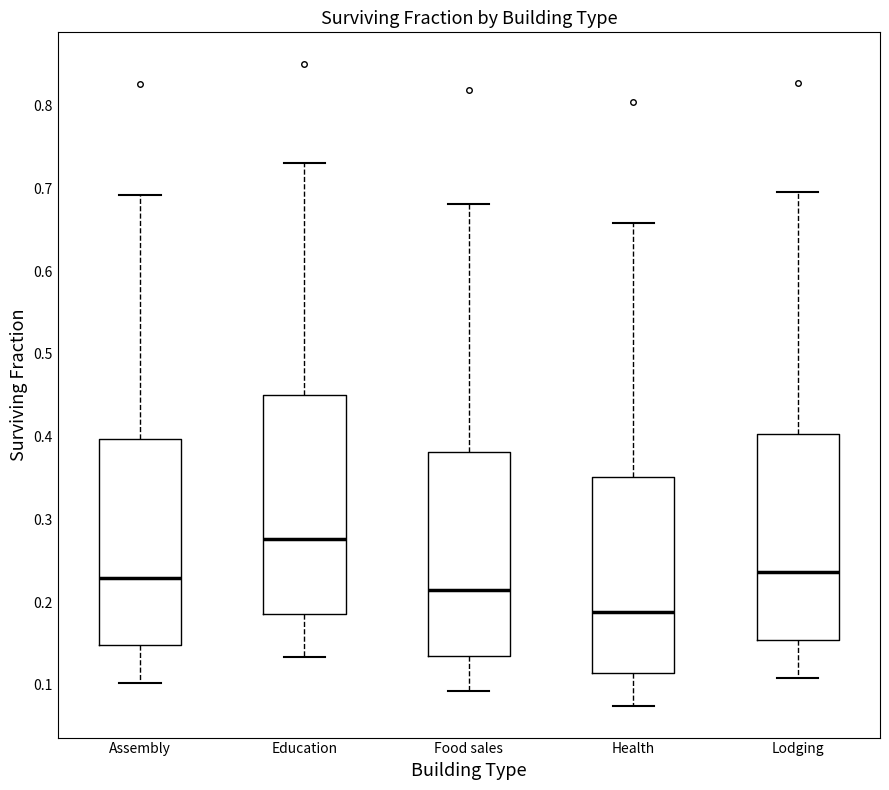

Reading left to right, read every box against the y-axis: the position of its median line, the range the box covers, and the ends of its whiskers. The values are not printed on the chart, so give them approximately, as read against the axis.

Assembly: median 0.23, box 0.15 to 0.40, whiskers 0.10 to 0.69
Education: median 0.28, box 0.19 to 0.45, whiskers 0.13 to 0.73
Food sales: median 0.21, box 0.14 to 0.38, whiskers 0.09 to 0.68
Health: median 0.19, box 0.11 to 0.35, whiskers 0.08 to 0.66
Lodging: median 0.24, box 0.15 to 0.40, whiskers 0.11 to 0.70